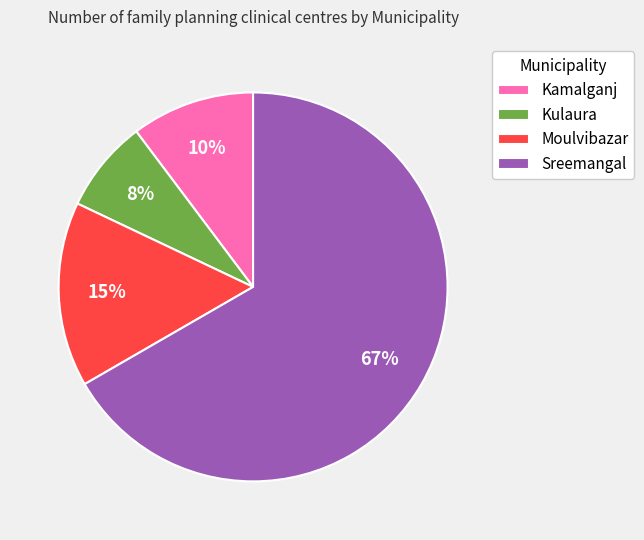

Is it true that Kulaura is 8% of the pie?

True